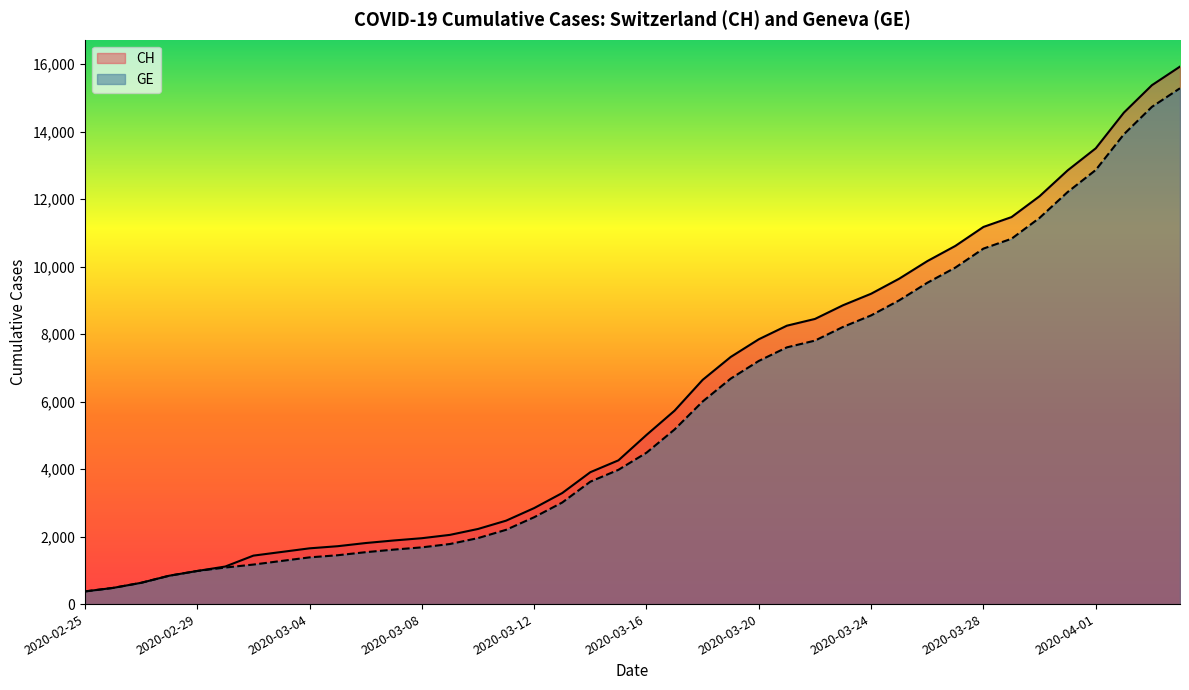

Which series changed the most between 2020-03-09 and 2020-03-28?

CH